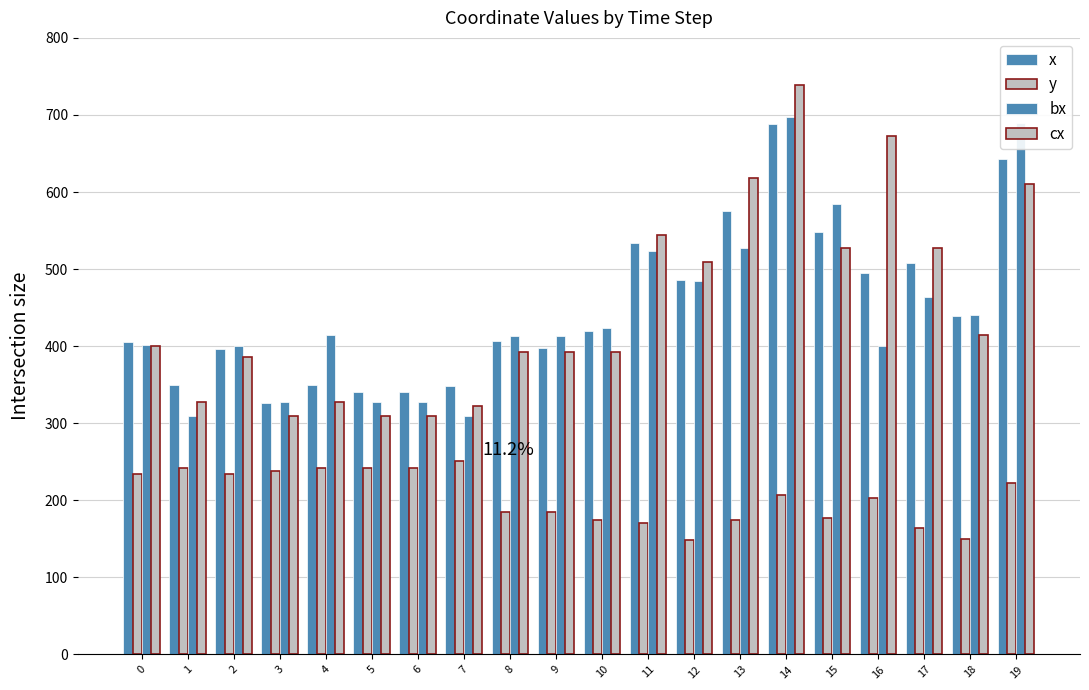

What is the total value across all series at 9?

1387.7